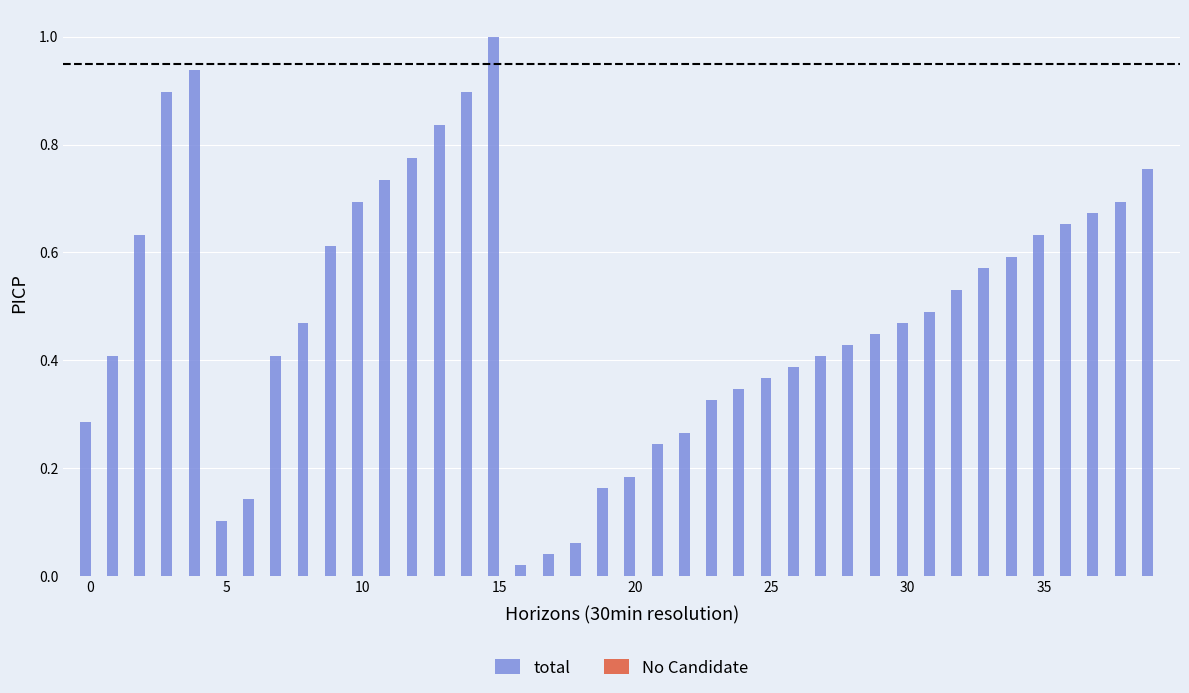

What is the difference between the maximum and minimum values?

1.0